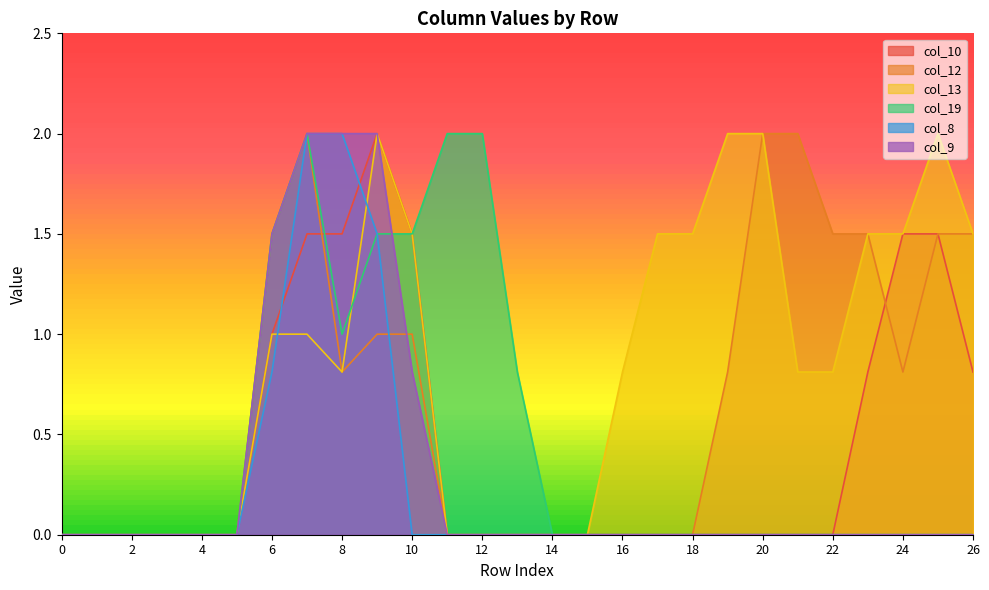

What is the total value across all series at 16?

0.8